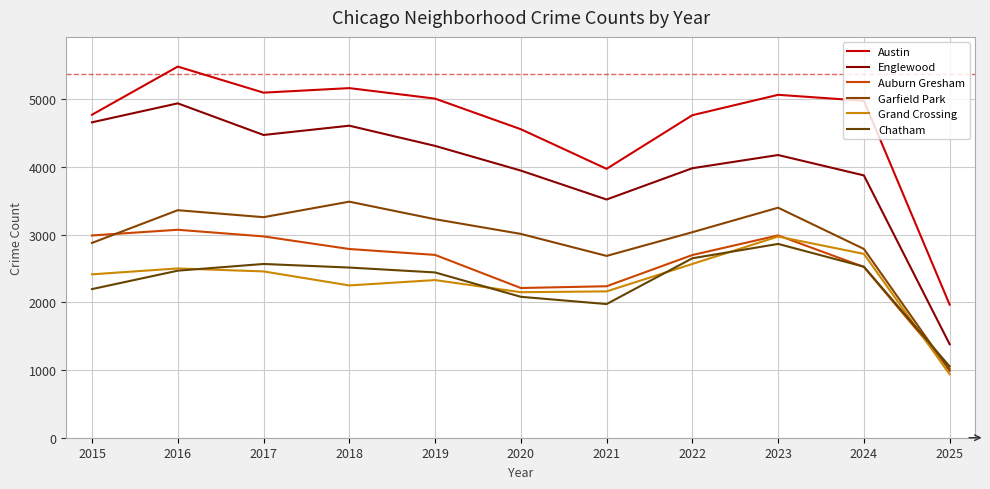

What are all the series names shown in the legend?

Austin, Englewood, Auburn Gresham, Garfield Park, Grand Crossing, Chatham